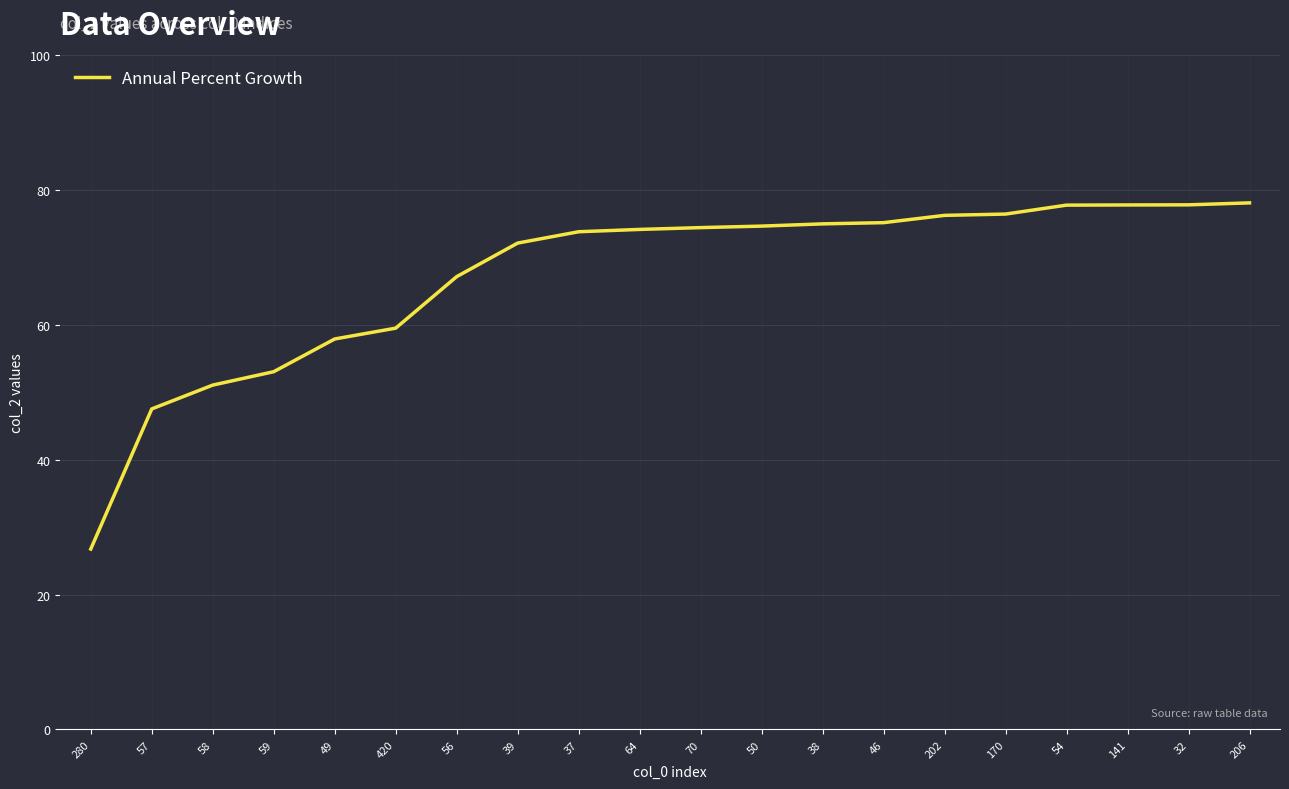

What position from the left is 170?

16